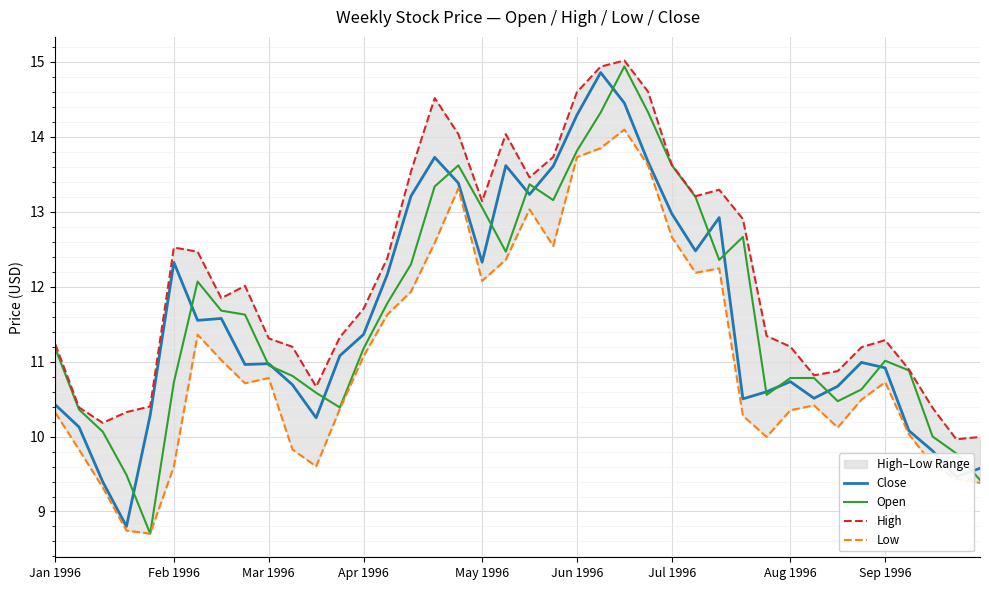

Read the Close value at Apr 1996.

11.4